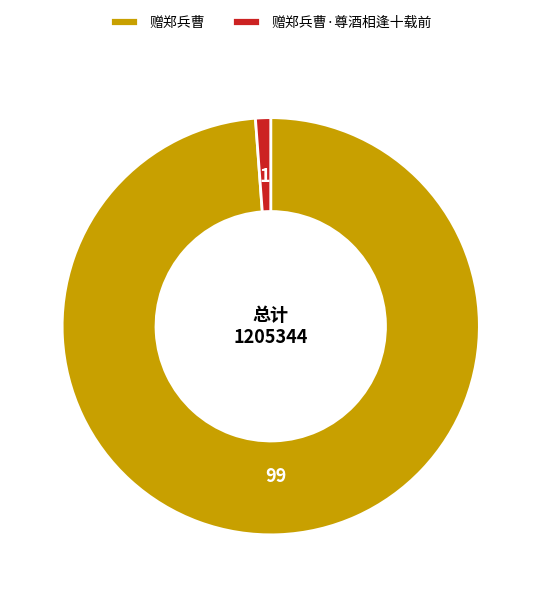

Approximately how many times larger is the value at 赠郑兵曹 compared to 赠郑兵曹·尊酒相逢十载前?

84.3